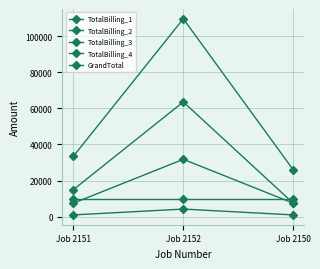

How many values in the GrandTotal series are below 33500?

1